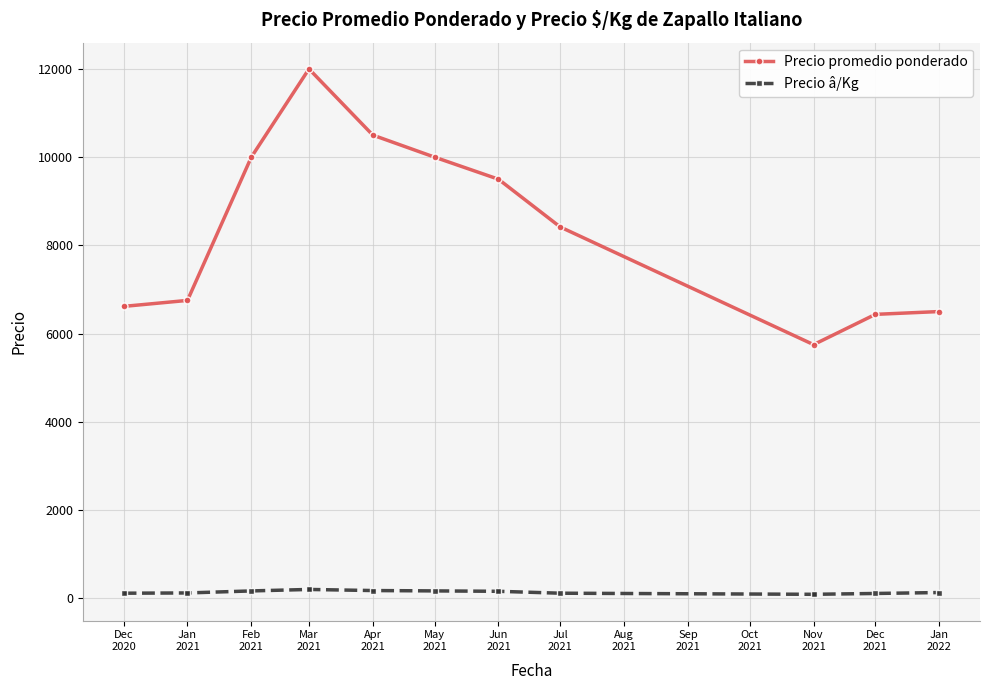

What is the greatest value displayed?

12000.0